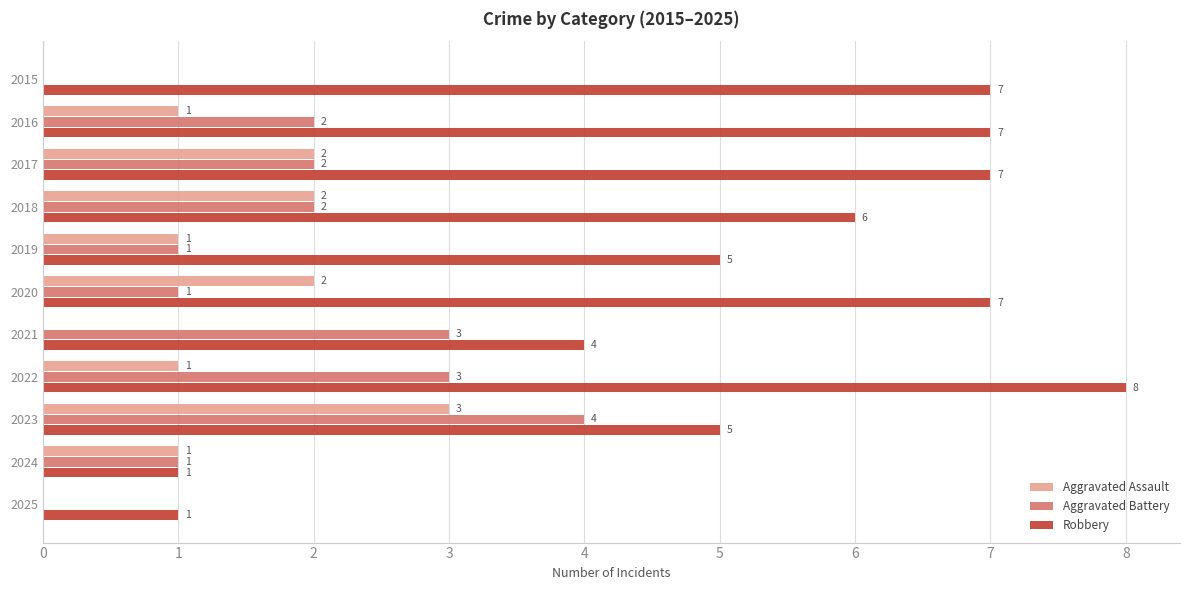

Which series changed the most between 2018 and 2022?

Robbery